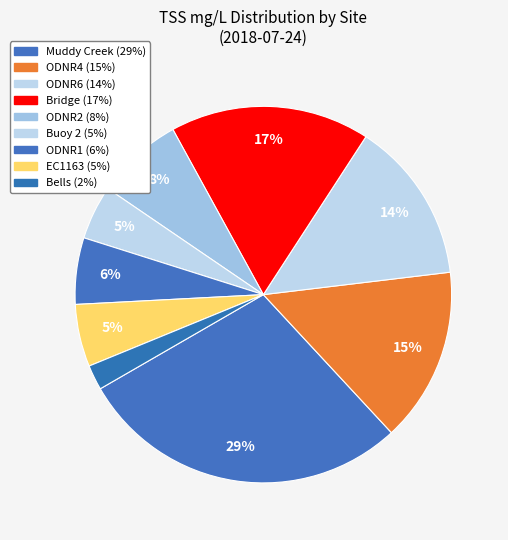

Does Bells represent more than half of the total?

No